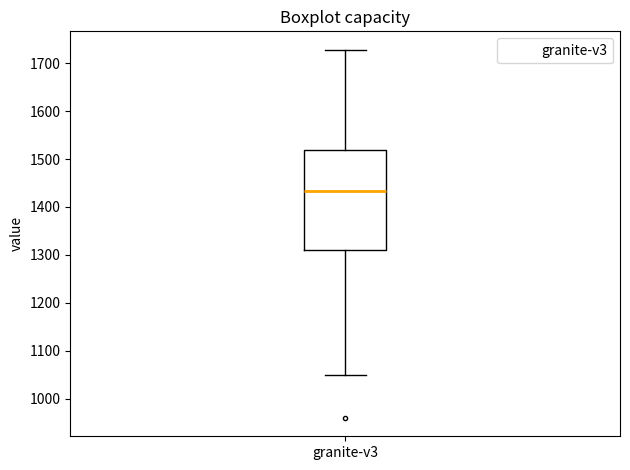

Where is the lower edge of the box for granite-v3 on the y-axis? The values are not printed on the chart, so give them approximately, as read against the axis.

1310